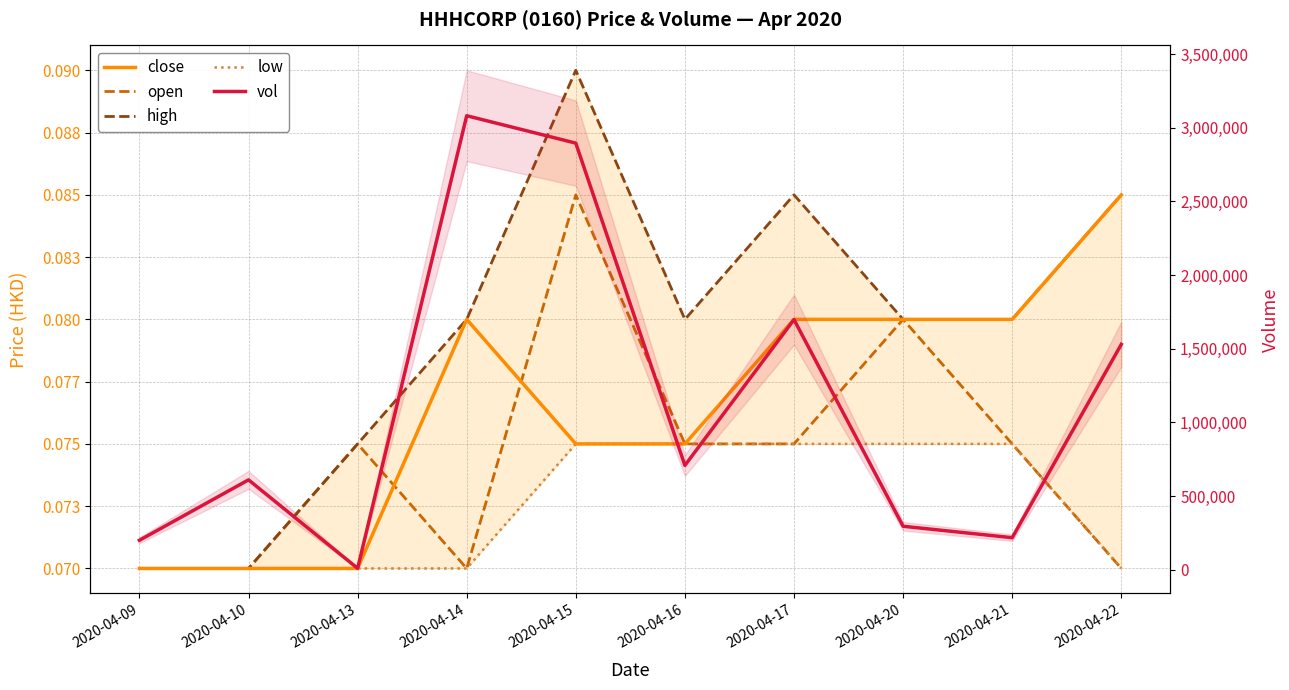

Reading left to right, extract all data points from this chart.

close: 2020-04-09=0.1	2020-04-10=0.1	2020-04-13=0.1	2020-04-14=0.1	2020-04-15=0.1	2020-04-16=0.1	2020-04-17=0.1	2020-04-20=0.1	2020-04-21=0.1	2020-04-22=0.1
open: 2020-04-09=0.1	2020-04-10=0.1	2020-04-13=0.1	2020-04-14=0.1	2020-04-15=0.1	2020-04-16=0.1	2020-04-17=0.1	2020-04-20=0.1	2020-04-21=0.1	2020-04-22=0.1
high: 2020-04-09=0.1	2020-04-10=0.1	2020-04-13=0.1	2020-04-14=0.1	2020-04-15=0.1	2020-04-16=0.1	2020-04-17=0.1	2020-04-20=0.1	2020-04-21=0.1	2020-04-22=0.1
low: 2020-04-09=0.1	2020-04-10=0.1	2020-04-13=0.1	2020-04-14=0.1	2020-04-15=0.1	2020-04-16=0.1	2020-04-17=0.1	2020-04-20=0.1	2020-04-21=0.1	2020-04-22=0.1
vol: 2020-04-09=200000.0	2020-04-10=610000.0	2020-04-13=9900.0	2020-04-14=3081000.0	2020-04-15=2895000.0	2020-04-16=708000.0	2020-04-17=1697400.0	2020-04-20=295200.0	2020-04-21=217600.0	2020-04-22=1529400.0